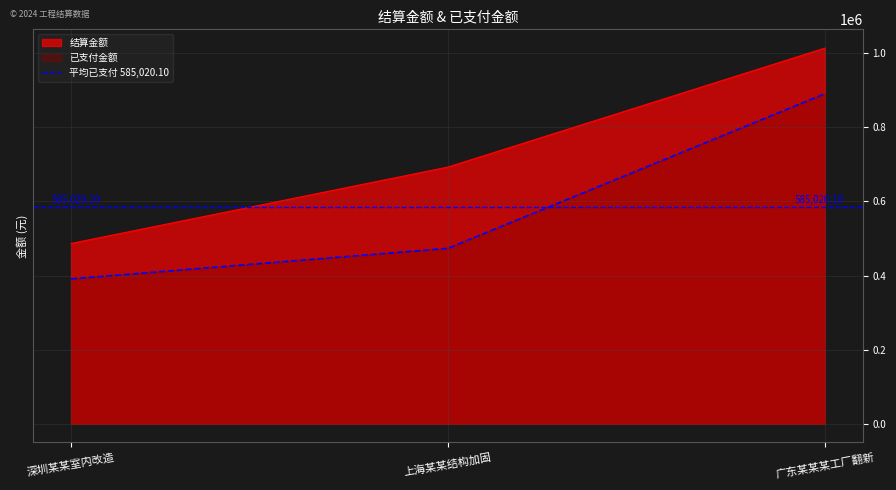

Reading right to left, extract all data points from this chart.

结算金额: 广东某某某工厂翻新=1014055.6	上海某某结构加固=692881.2	深圳某某室内改造=486544.8
已支付金额: 广东某某某工厂翻新=890778.3	上海某某结构加固=473394.9	深圳某某室内改造=390887.1